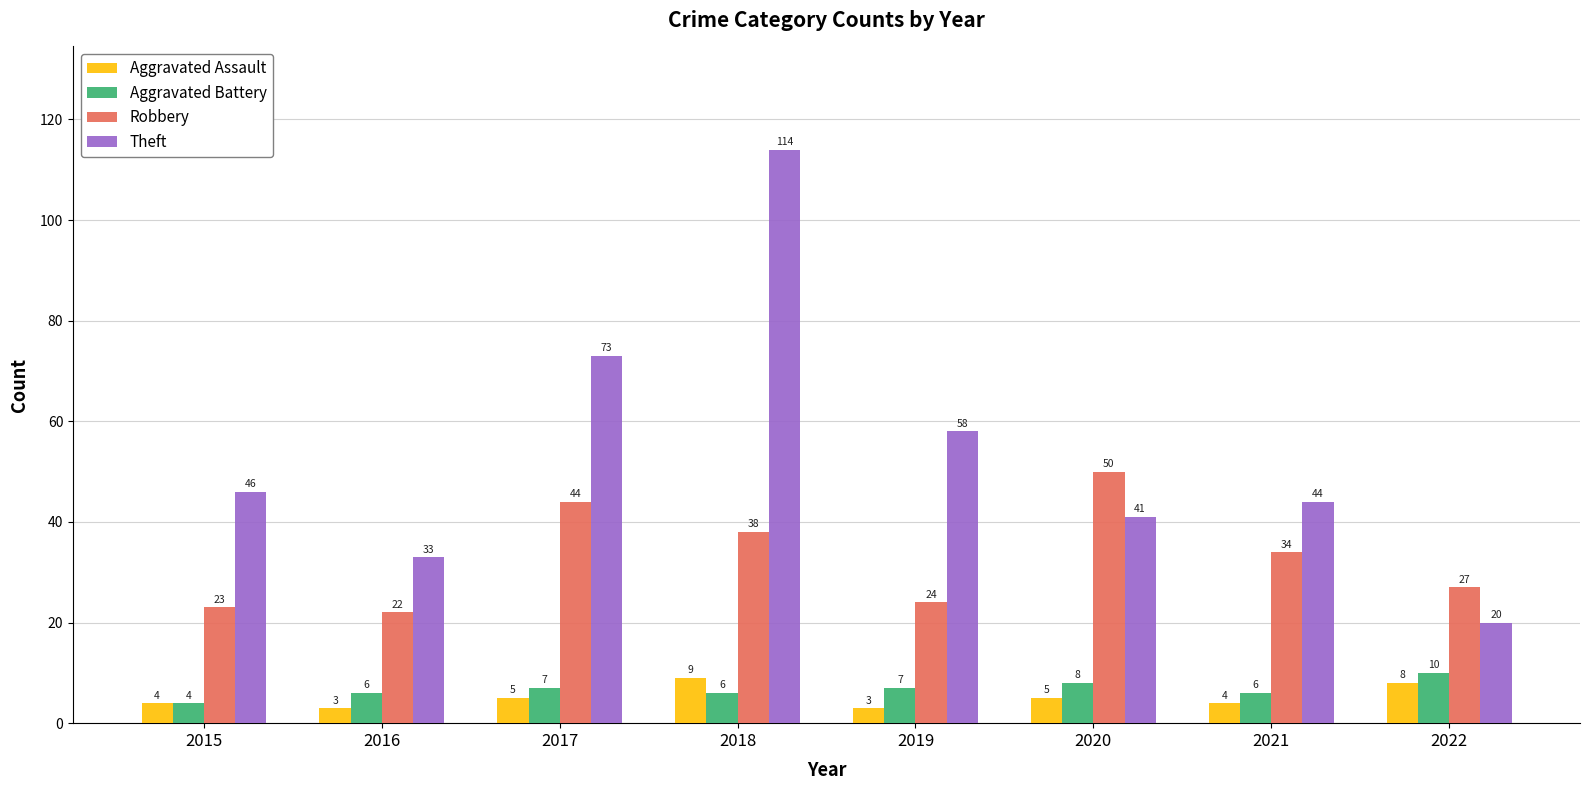

Reading right to left, transcribe all the data shown in this chart.

Aggravated Assault: 2022=8	2021=4	2020=5	2019=3	2018=9	2017=5	2016=3	2015=4
Aggravated Battery: 2022=10	2021=6	2020=8	2019=7	2018=6	2017=7	2016=6	2015=4
Robbery: 2022=27	2021=34	2020=50	2019=24	2018=38	2017=44	2016=22	2015=23
Theft: 2022=20	2021=44	2020=41	2019=58	2018=114	2017=73	2016=33	2015=46